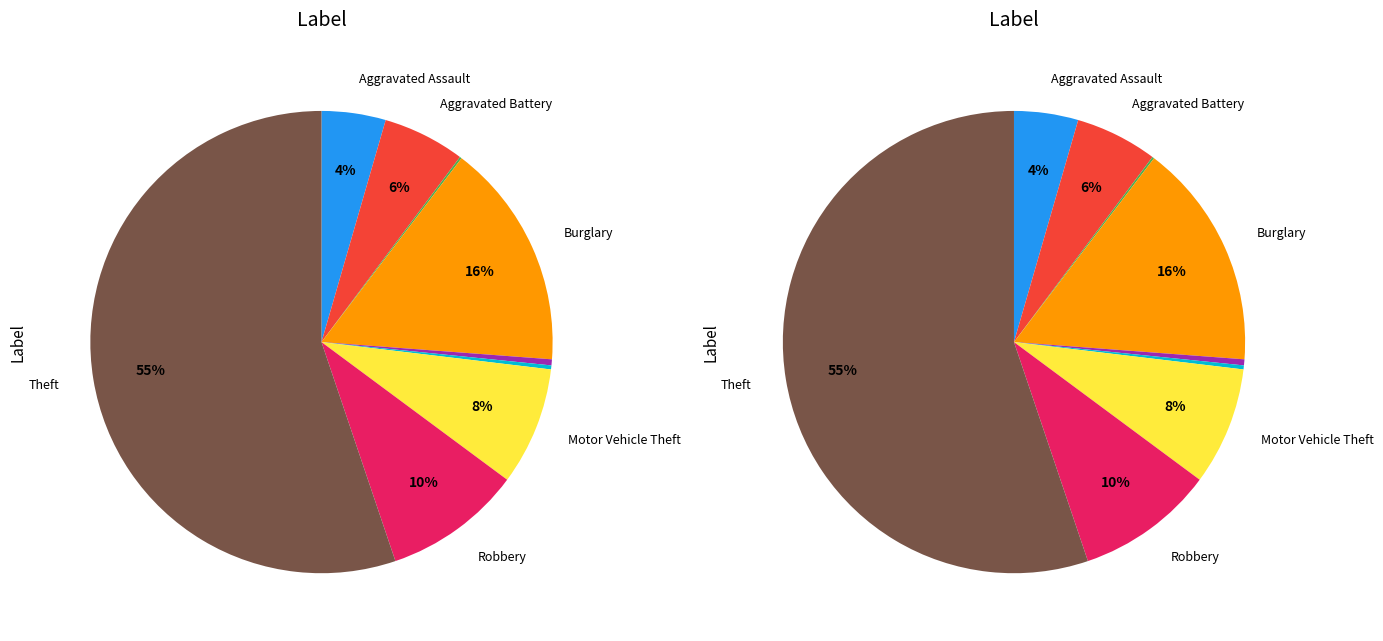

True or false: Homicide accounts for 0% of the total.

True